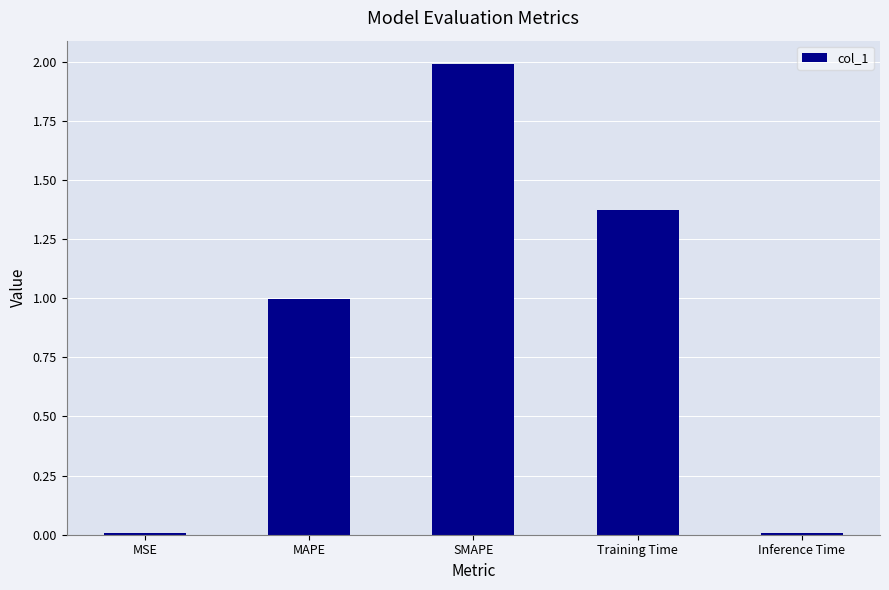

What is the change in value from SMAPE to Training Time?

-0.6